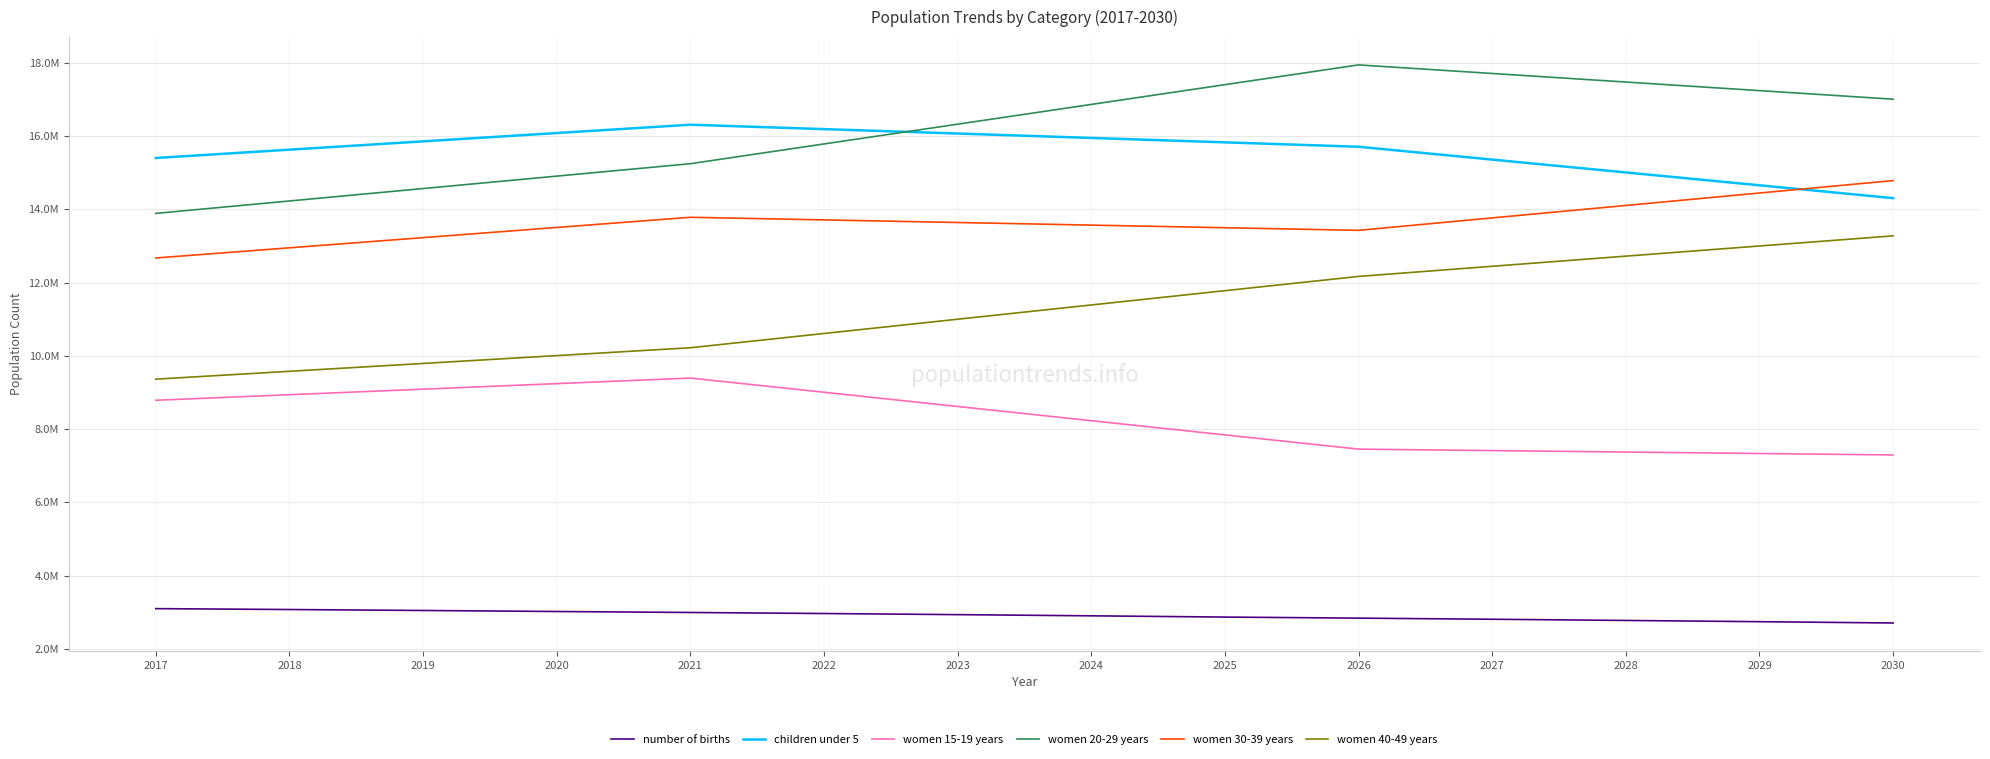

Reading left to right, what are all the values shown in this chart?

number of births: 3095470	3071259	3045241	3017266	2990677	2962144	2931643	2899255	2865008	2836142	2805541	2773236	2739273	2703670
children under 5: 15402200	15629400	15856600	16083800	16311000	16190600	16070200	15949800	15829400	15709000	15358200	15007400	14656600	14305800
women 15-19 years: 8785700	8937400	9089100	9240800	9392500	9004300	8616100	8227900	7839700	7451500	7411700	7371900	7332100	7292300
women 20-29 years: 13889200	14228400	14567600	14906800	15246000	15785700	16325400	16865100	17404800	17944500	17710400	17476300	17242200	17008100
women 30-39 years: 12671800	12949600	13227400	13505200	13783000	13711700	13640400	13569100	13497800	13426500	13766300	14106100	14445900	14785700
women 40-49 years: 9362400	9576800	9791200	10005600	10220000	10609600	10999200	11388800	11778400	12168000	12445000	12722000	12999000	13276000